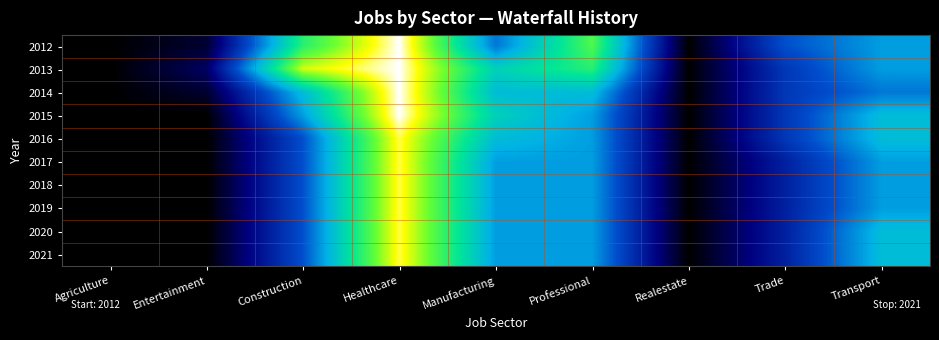

Which has a higher value, Entertainment or Agriculture?

Entertainment